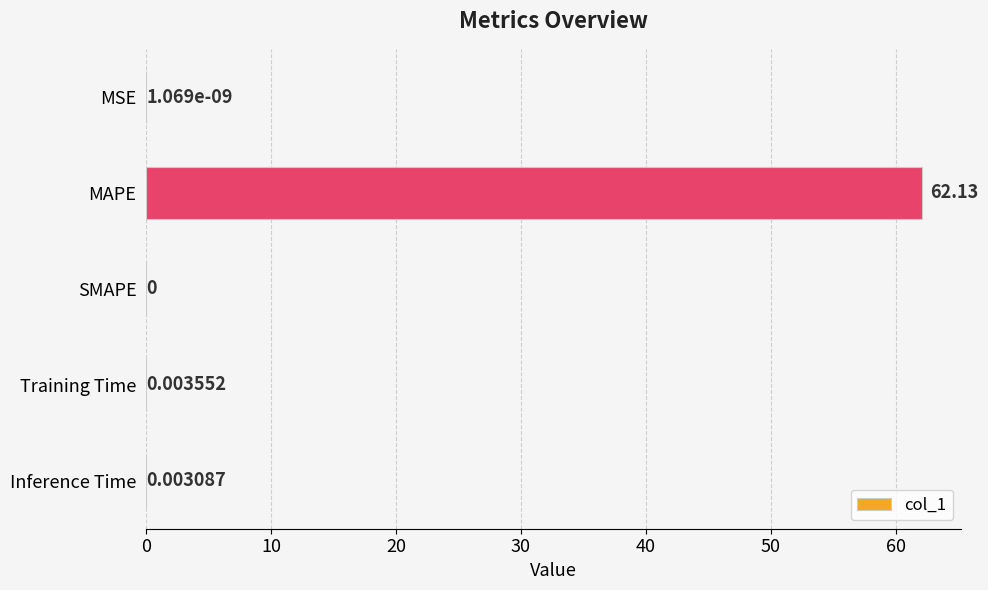

What is the sum of all values?

62.1